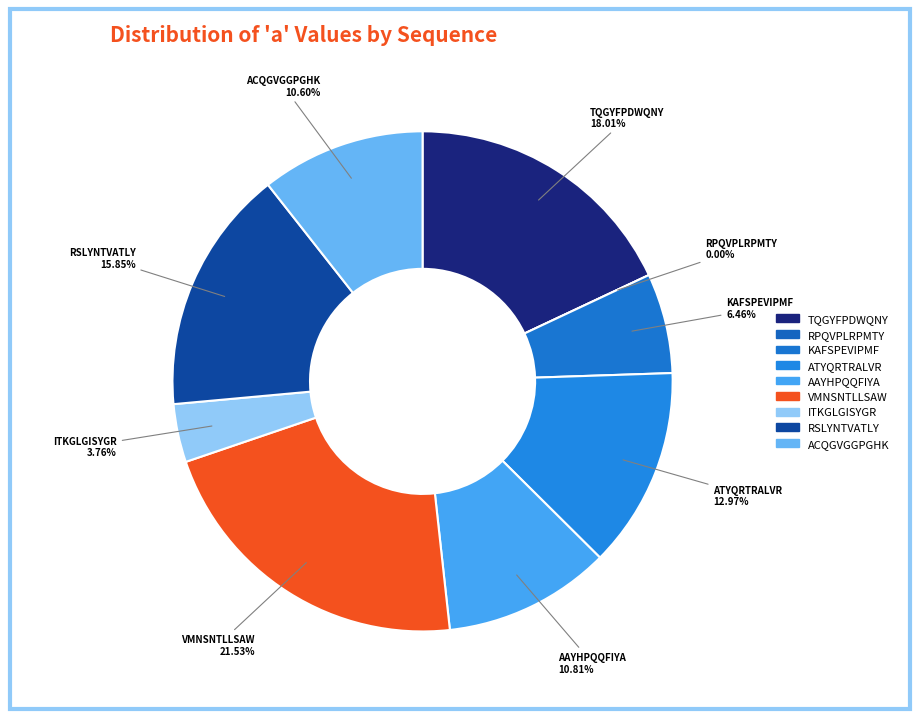

What is the largest slice in the pie chart?

VMNSNTLLSAW